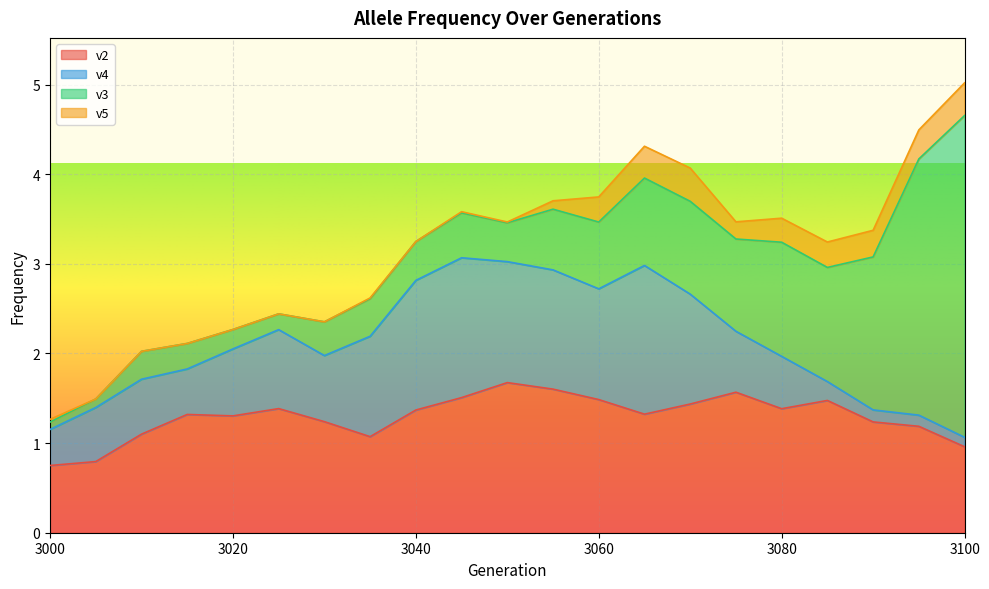

What is the value of the v3 point at the 7th from the left?

0.4